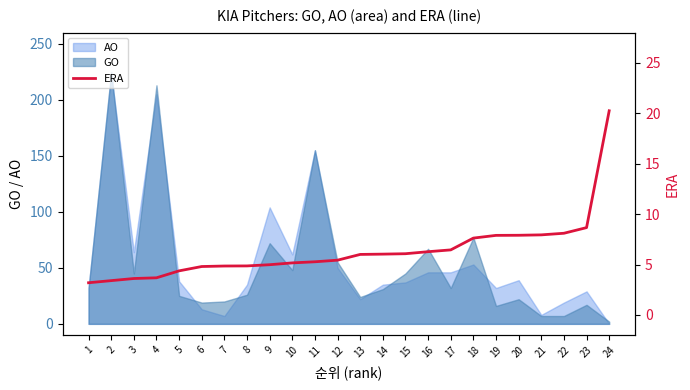

What value does the data have at 14?

6.0